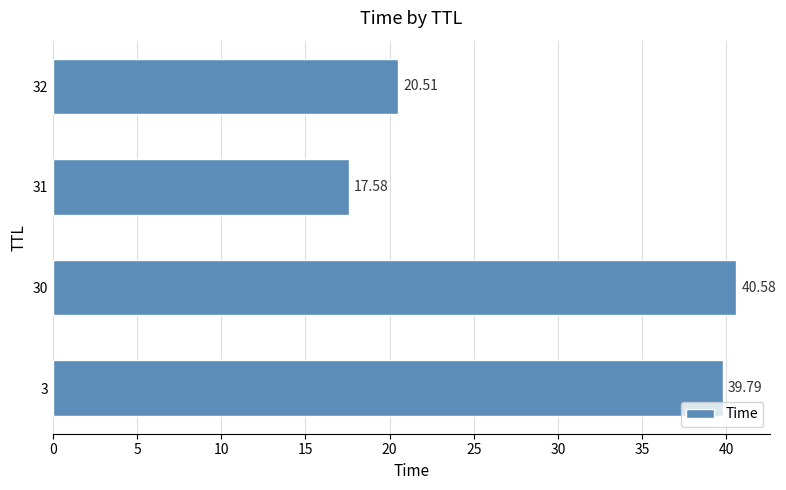

How many values exceed 39?

2